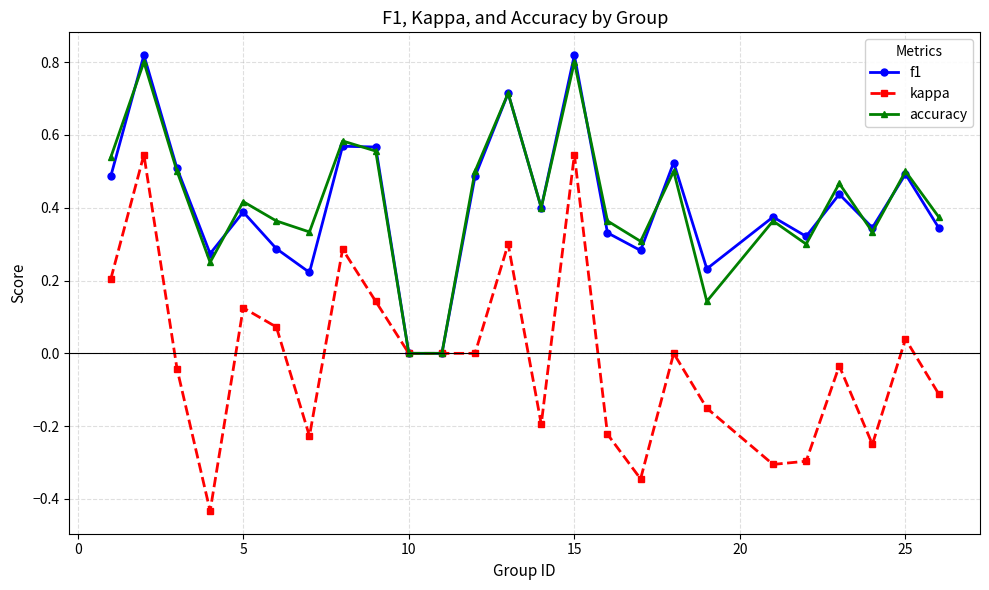

Which series has the widest spread of values?

kappa